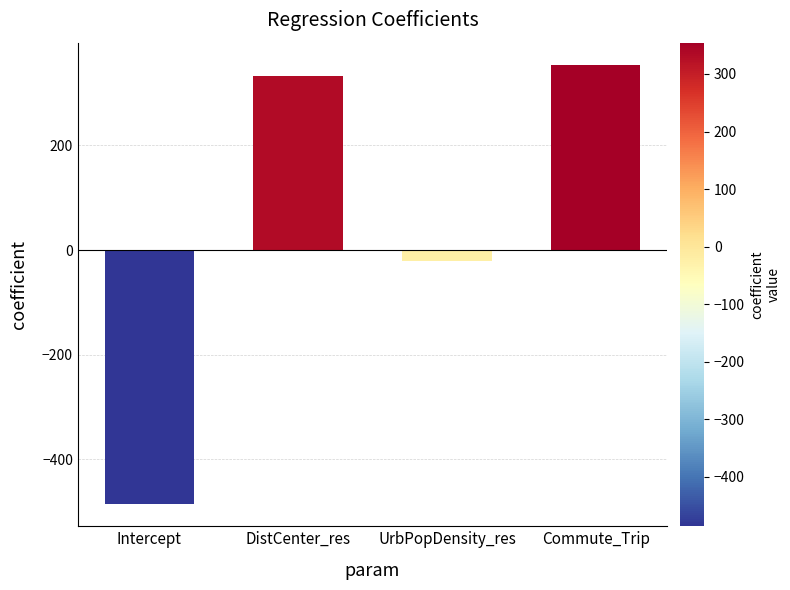

Does the chart contain any negative values?

Yes